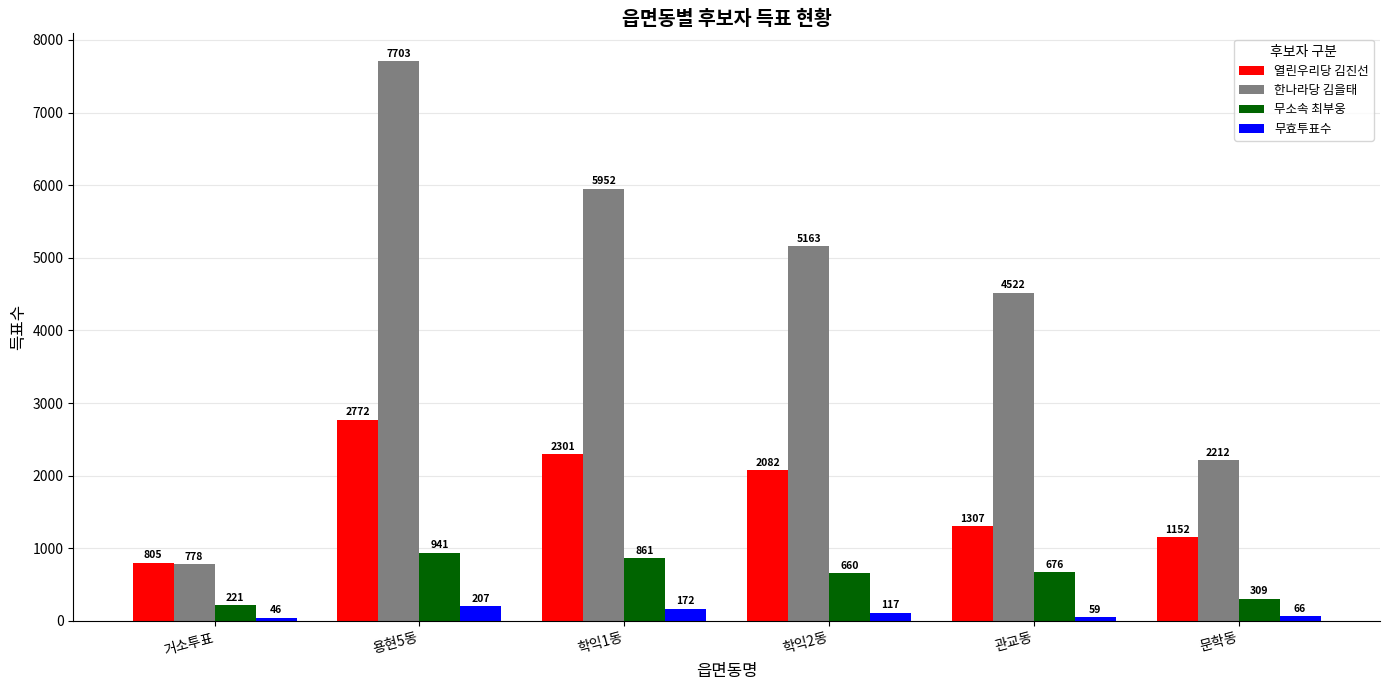

Reading left to right, transcribe all the data shown in this chart.

열린우리당 김진선: 805	2772	2301	2082	1307	1152
한나라당 김을태: 778	7703	5952	5163	4522	2212
무소속 최부웅: 221	941	861	660	676	309
무효투표수: 46	207	172	117	59	66